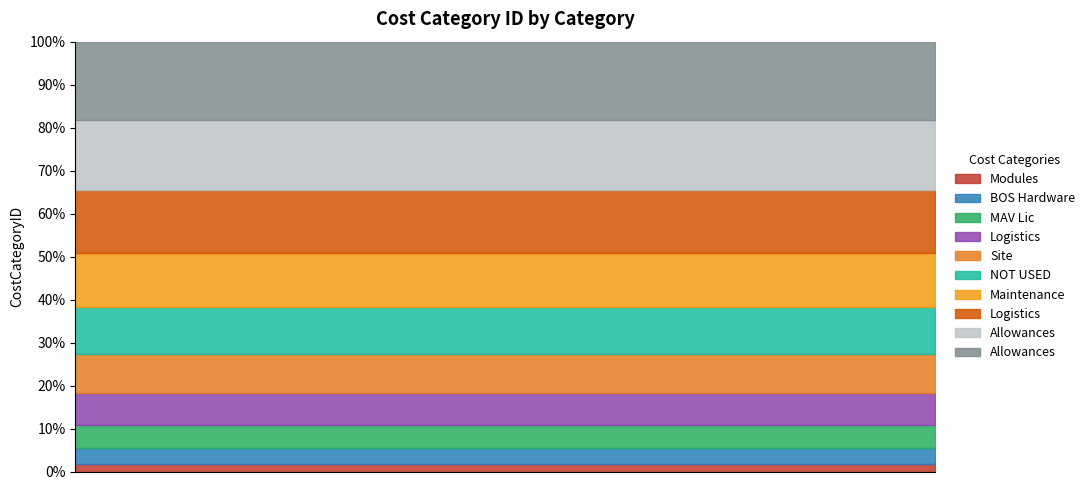

How many values exceed 6?

4